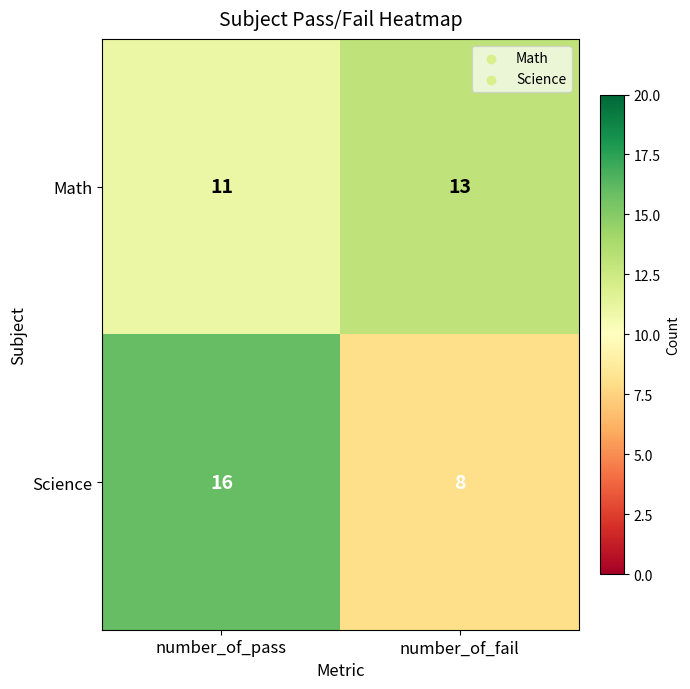

What is the average value of the Math series?

12